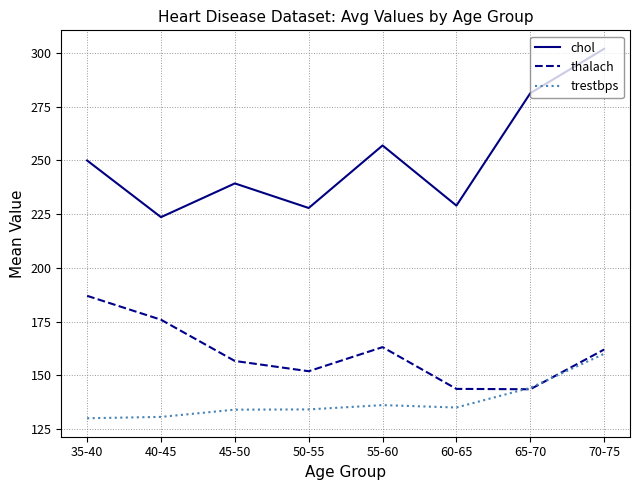

What is the difference between the maximum and minimum values in the trestbps series?

30.0